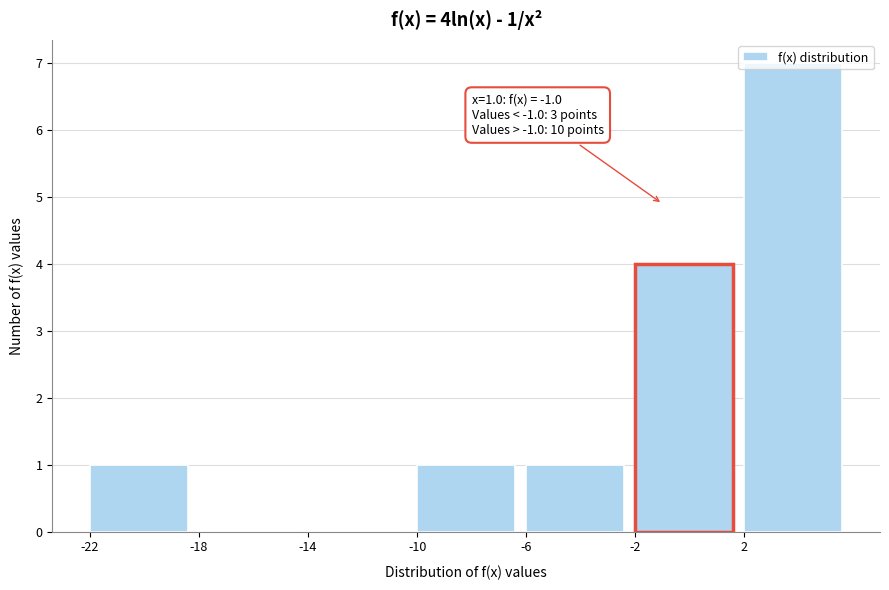

Which range on the x-axis has the tallest bar?

2 to 6